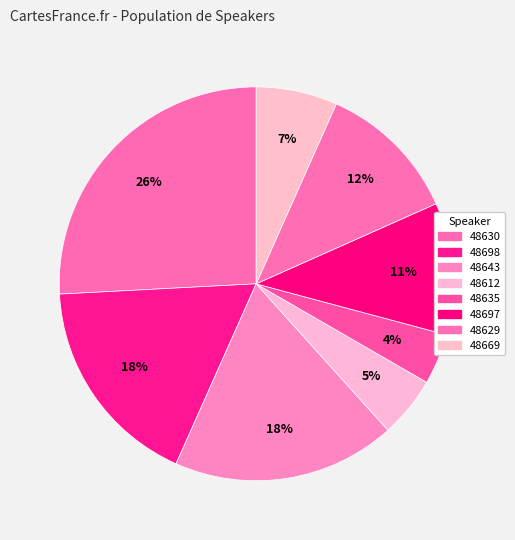

Count the number of slices in the pie.

8